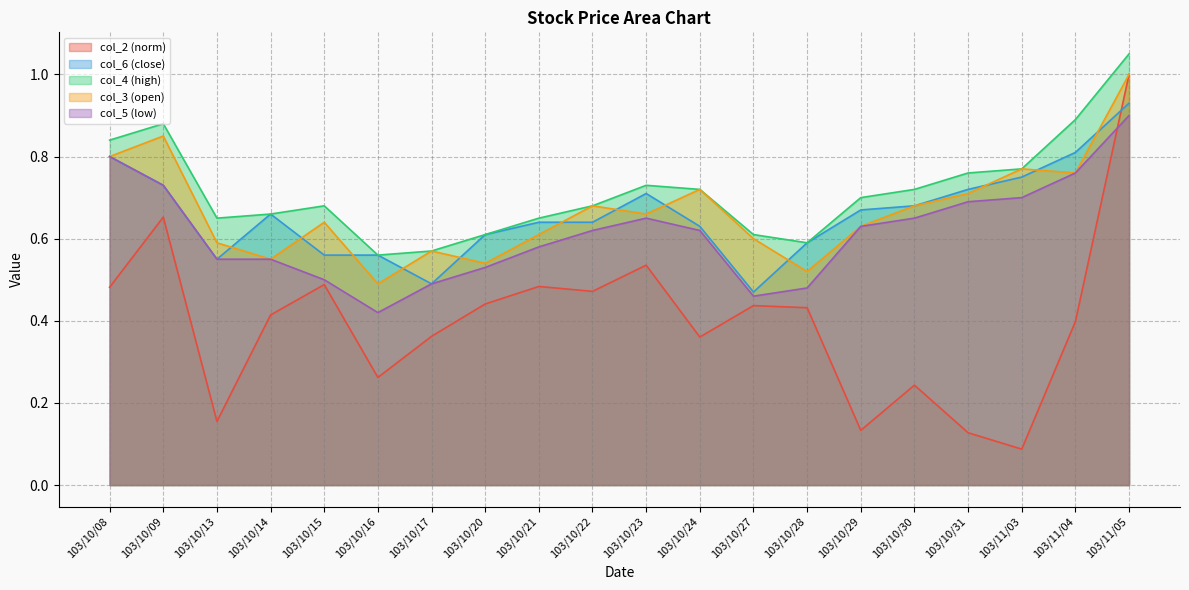

At which category is the sum across all series the highest?

103/11/05